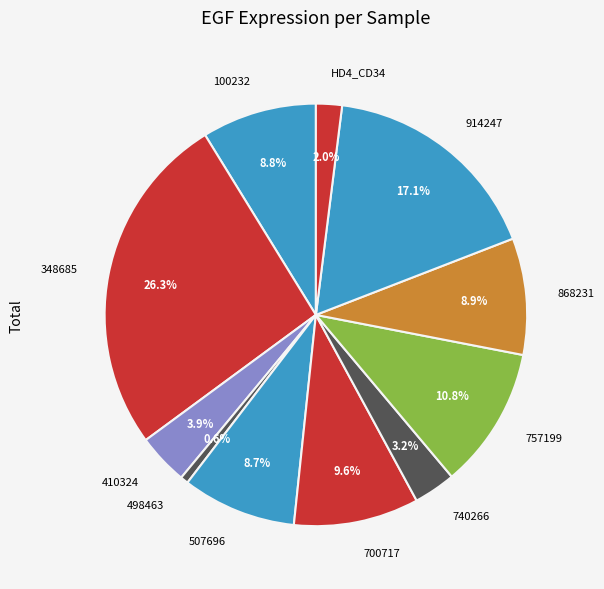

Count the number of slices in the pie.

11